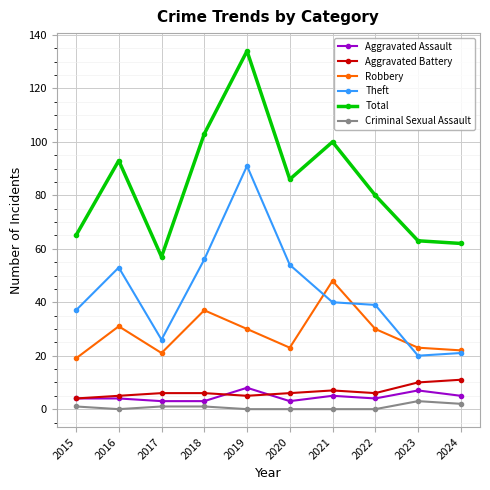

What is the difference between the second highest and second lowest values in the Criminal Sexual Assault series?

2